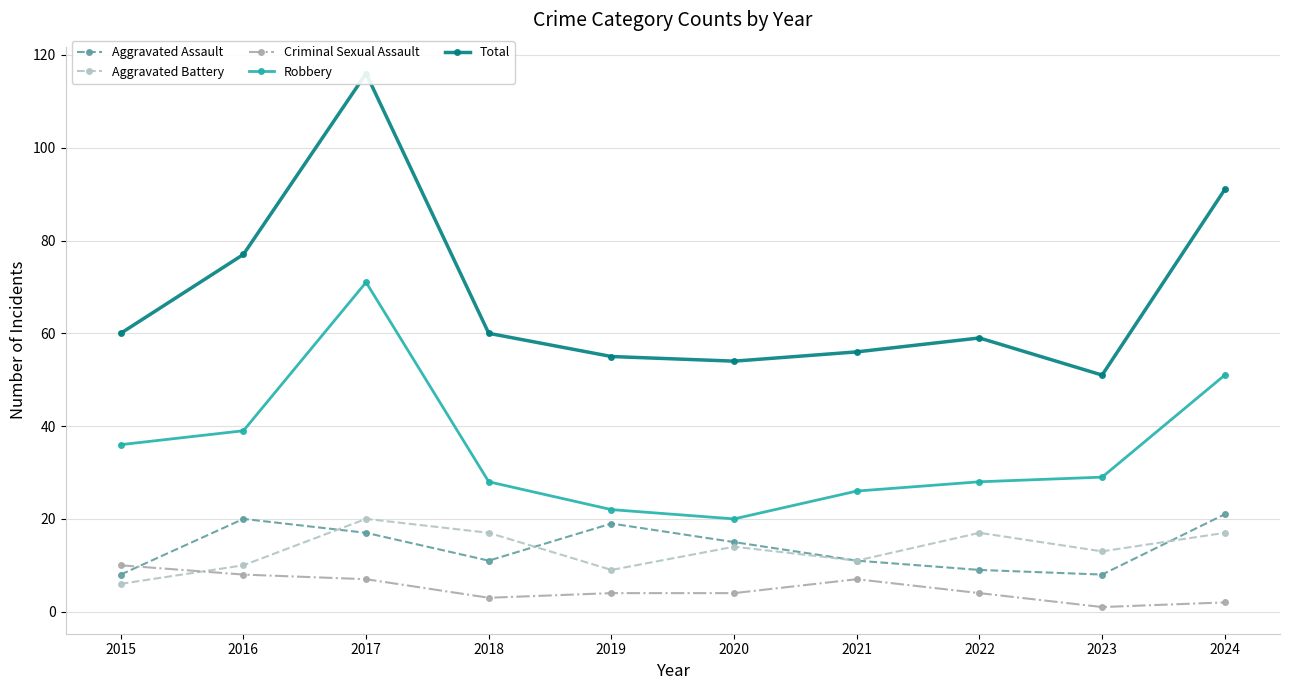

What is the smallest value displayed?

1